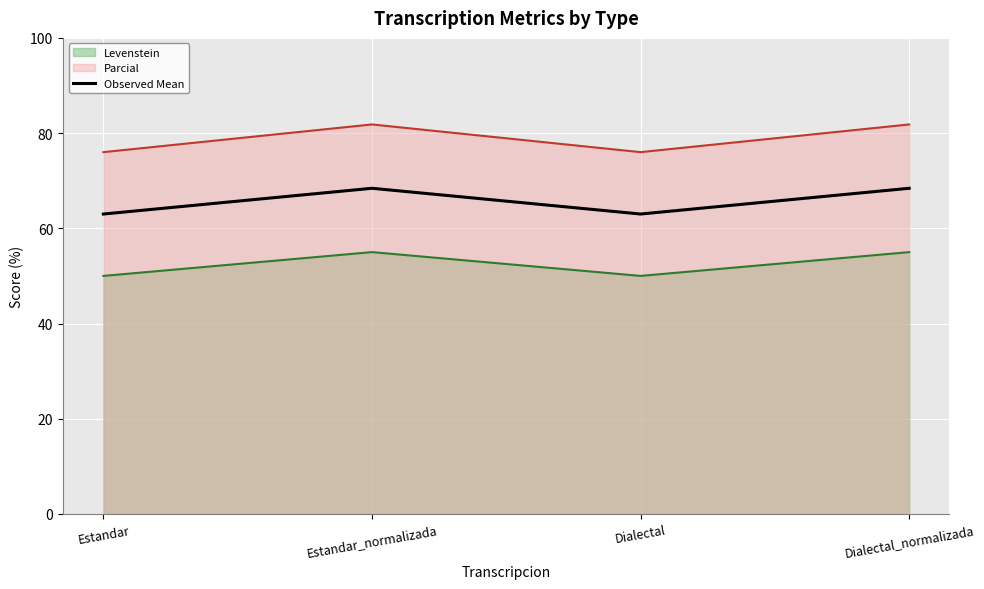

What is the difference between the second highest and minimum values?

5.4